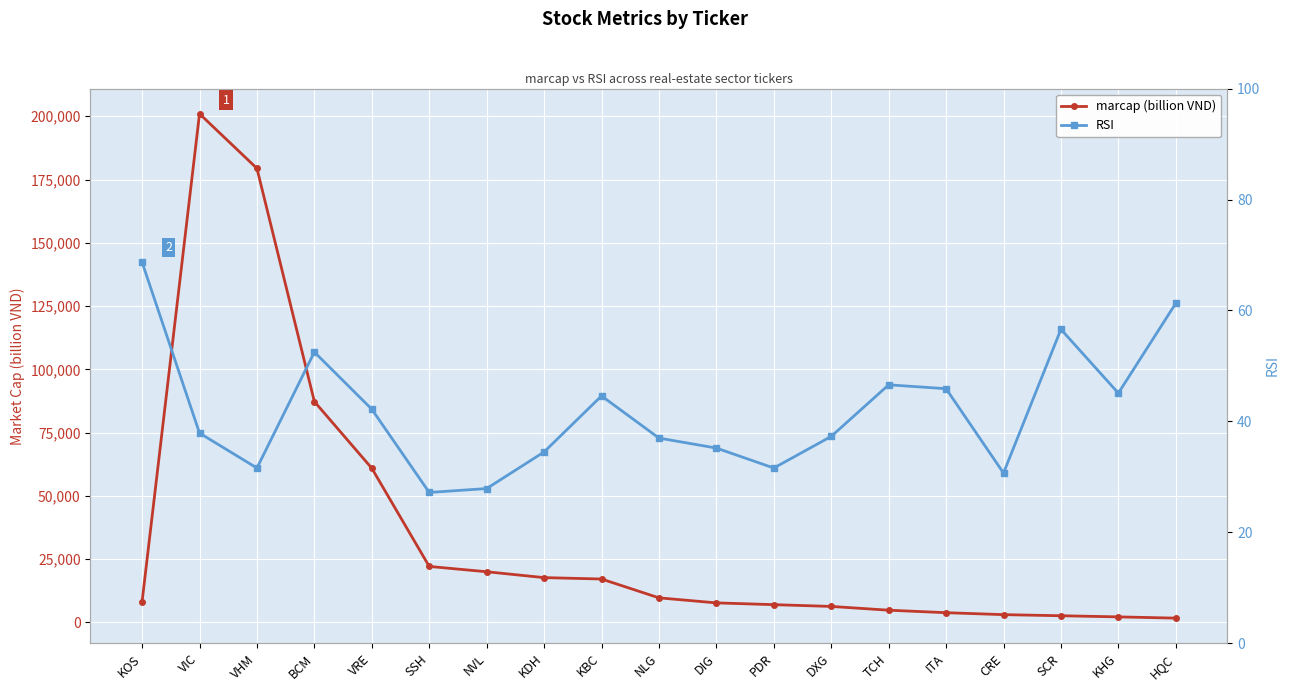

What is the difference between the marcap (billion VND) values at CRE and KBC?

14081.0